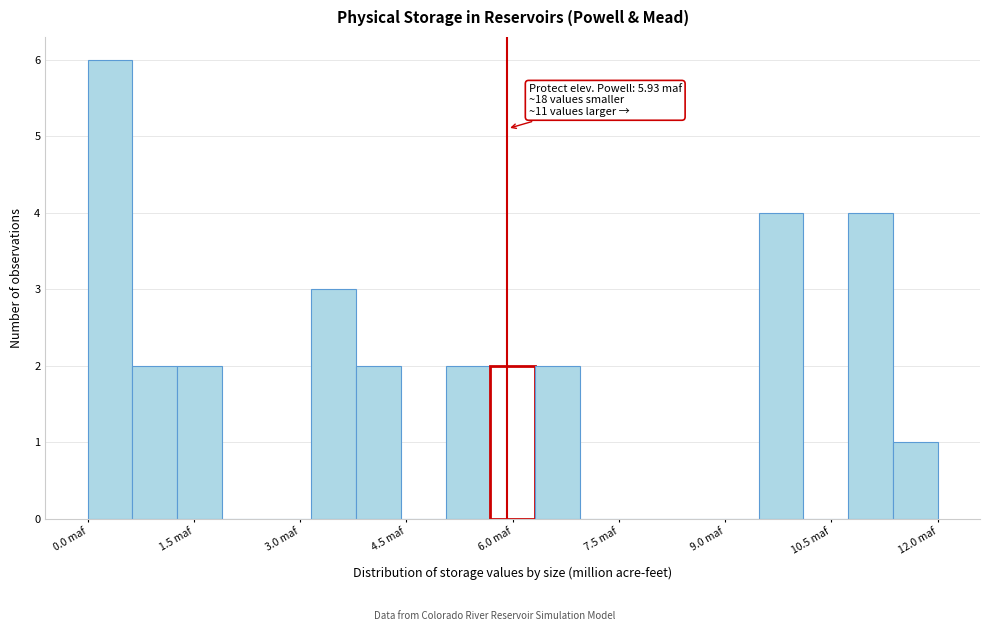

Read against the x-axis, roughly where is the centre of the tallest bar?

0.4